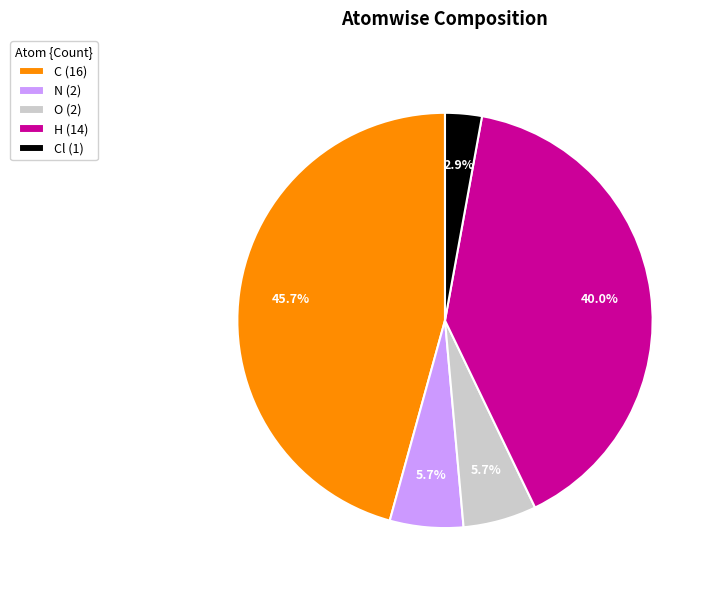

Between H (14) and N (2), which is larger?

H (14)